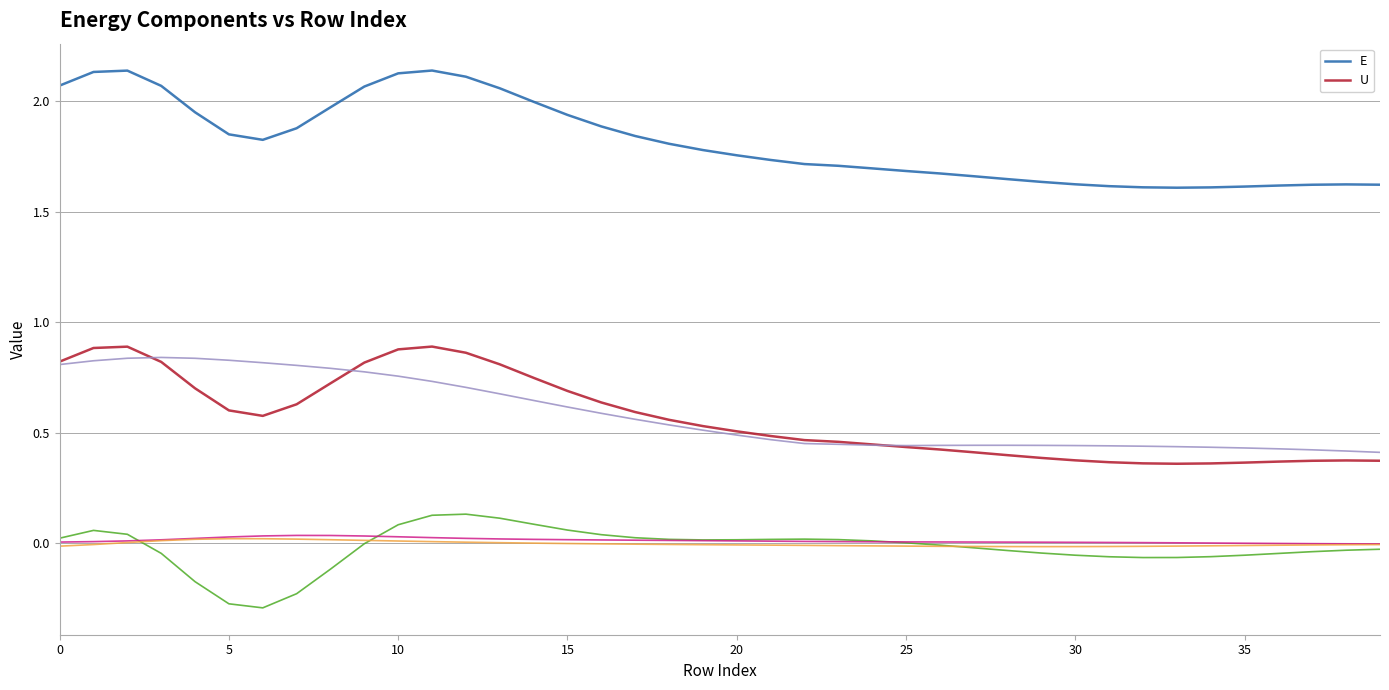

True or false: U and E cross at least once.

False